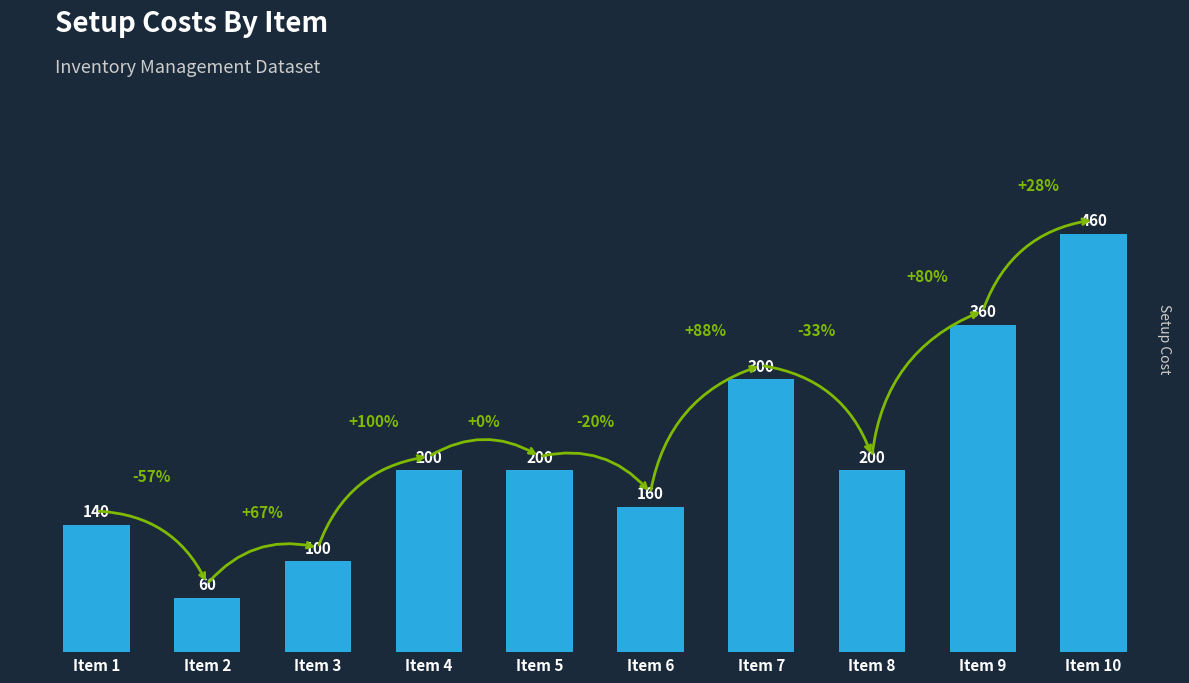

Which has a higher value, Item 5 or Item 6?

Item 5